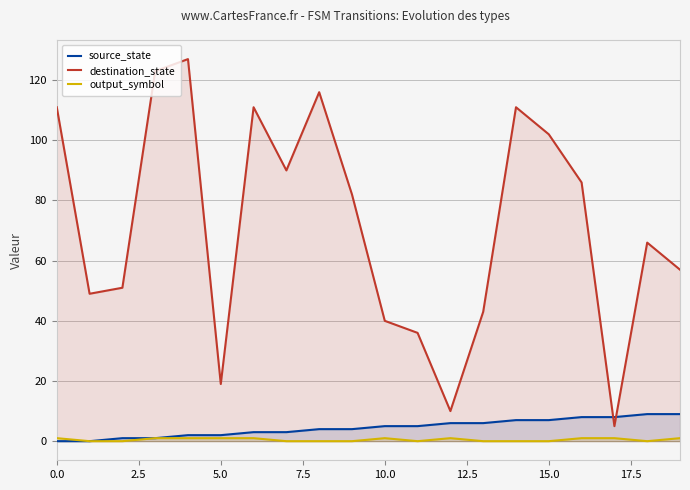

What are all the series names shown in the legend?

source_state, destination_state, output_symbol